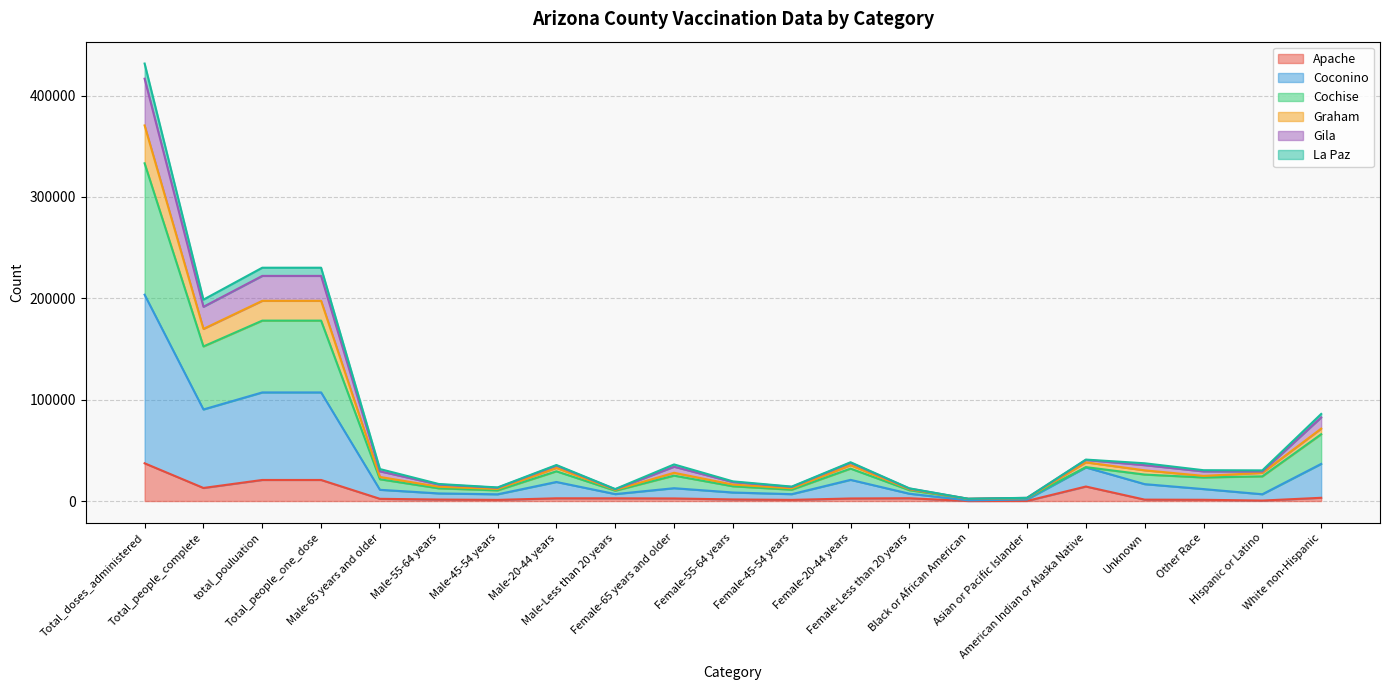

Does the chart display data point markers on the line(s)?

No